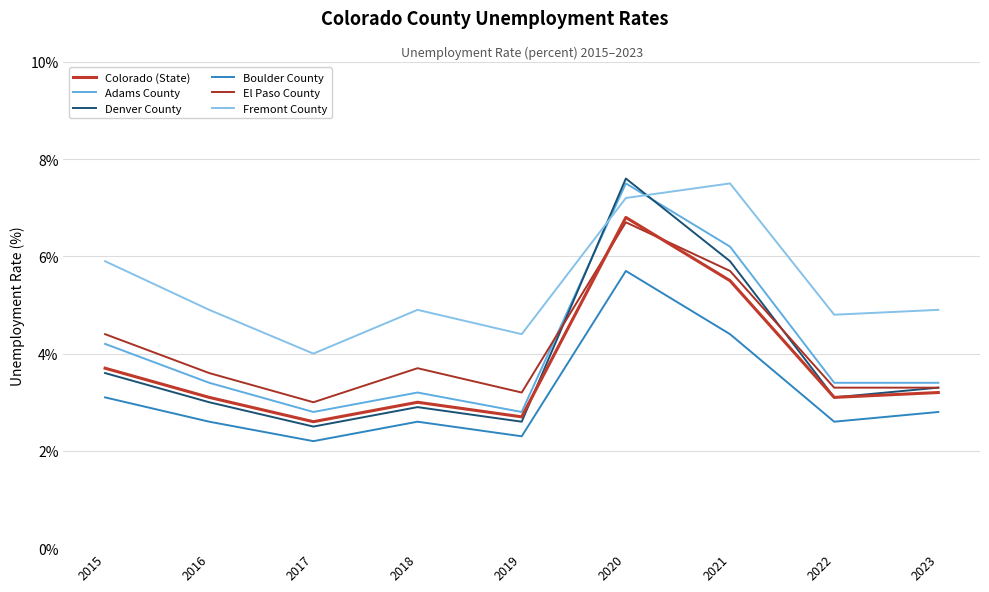

At which label is Denver County closest to 5?

2021